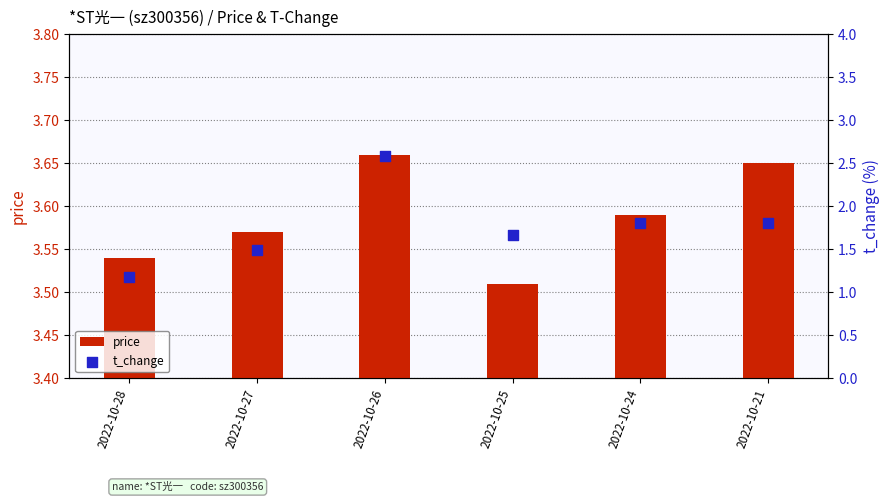

Which series reaches the maximum Y coordinate?

price